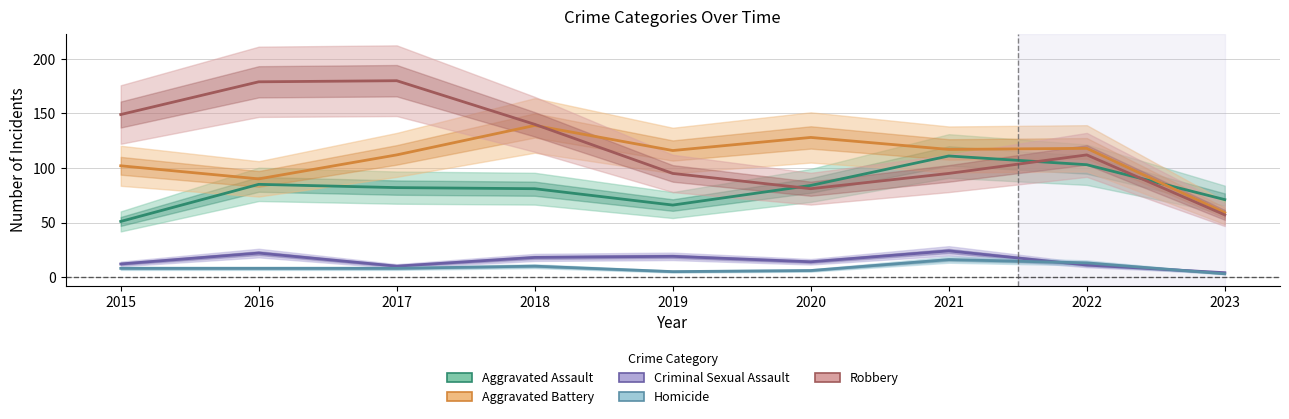

Which series changed the most between 2018 and 2020?

Robbery